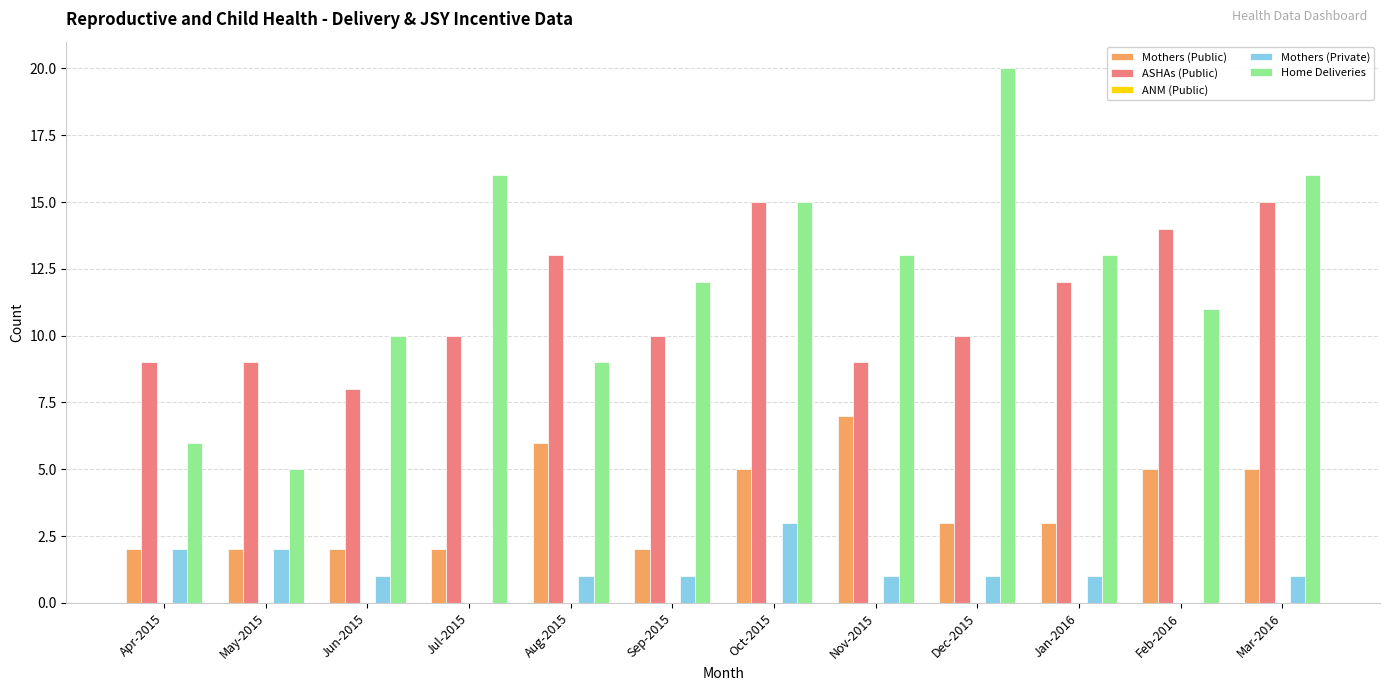

Which series changed the most between Oct-2015 and Feb-2016?

Home Deliveries